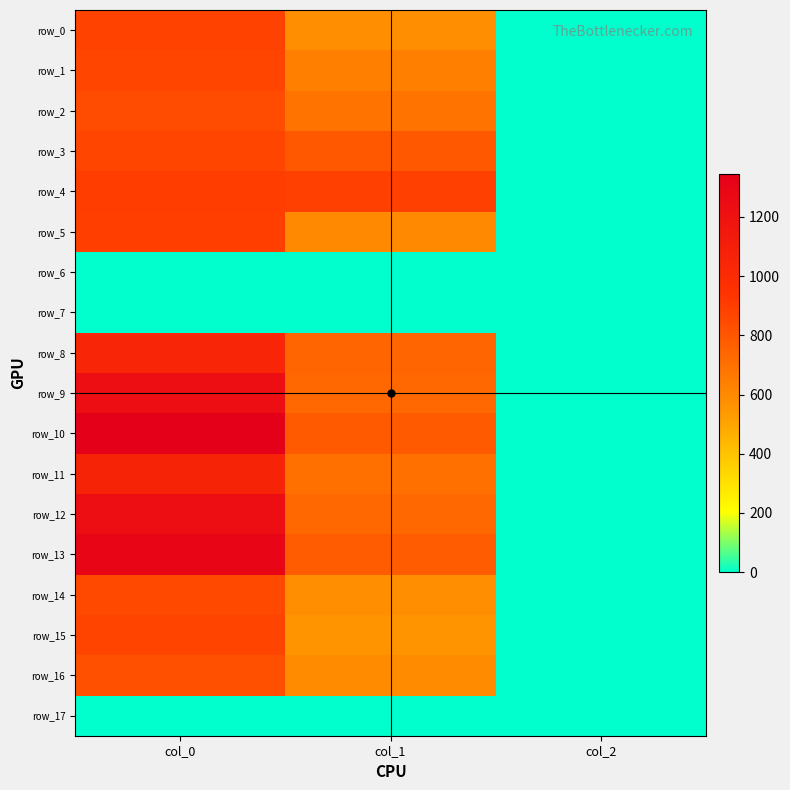

What is the total value across all series at col_0?

15016.7